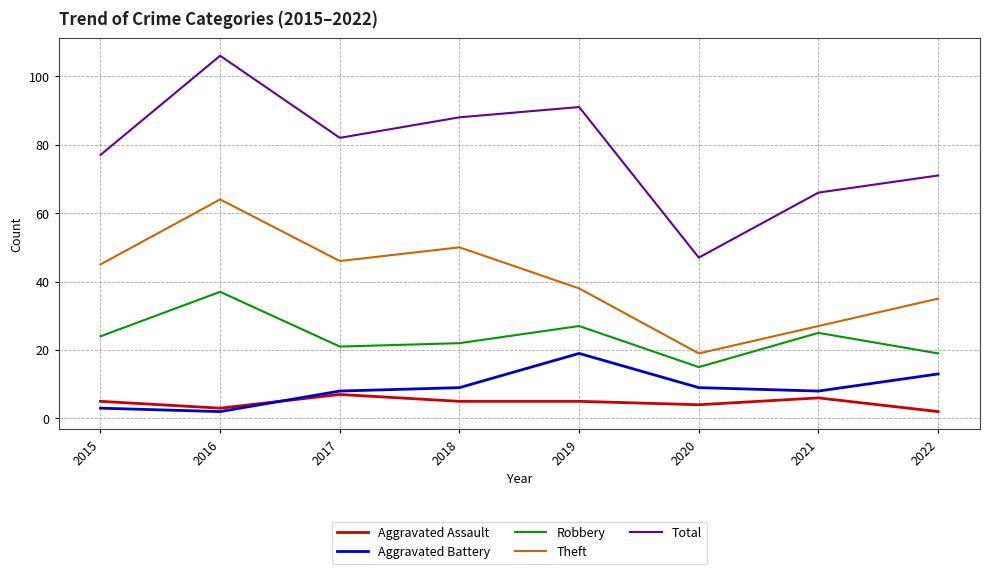

True or false: Robbery and Aggravated Battery cross at least once.

False